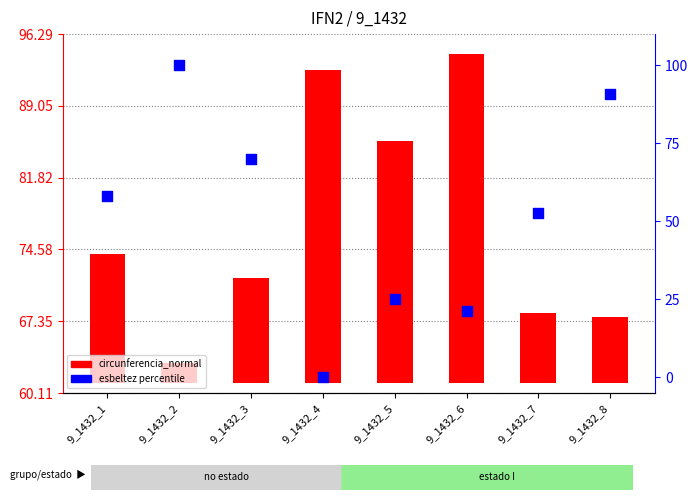

What are all the series names shown in the legend?

circunferencia_normal, esbeltez (percentile)